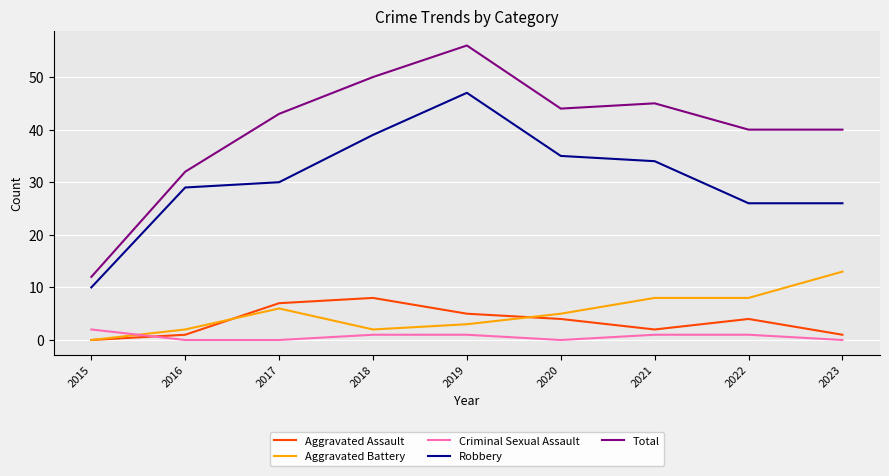

List the series in order of their peak value, lowest first.

Criminal Sexual Assault, Aggravated Assault, Aggravated Battery, Robbery, Total